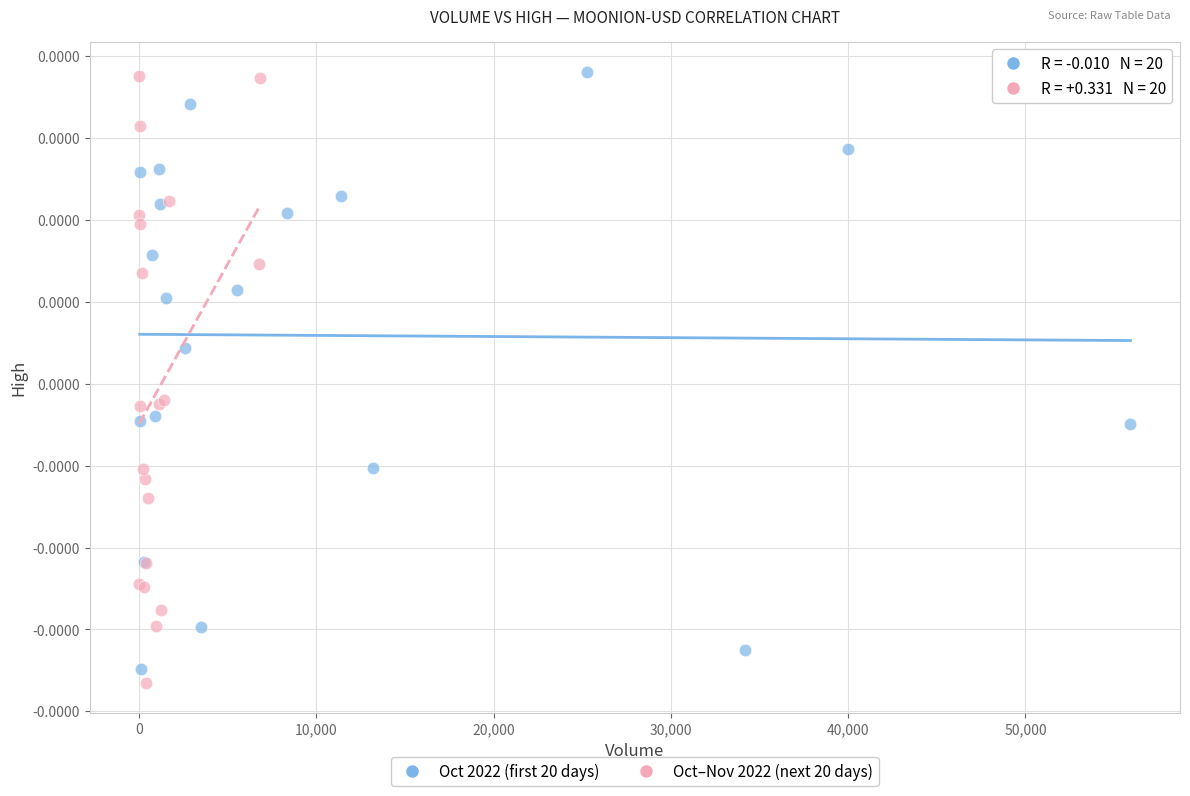

What are all the series names shown in the legend?

Oct 2022 (first 20 days), Oct–Nov 2022 (next 20 days)